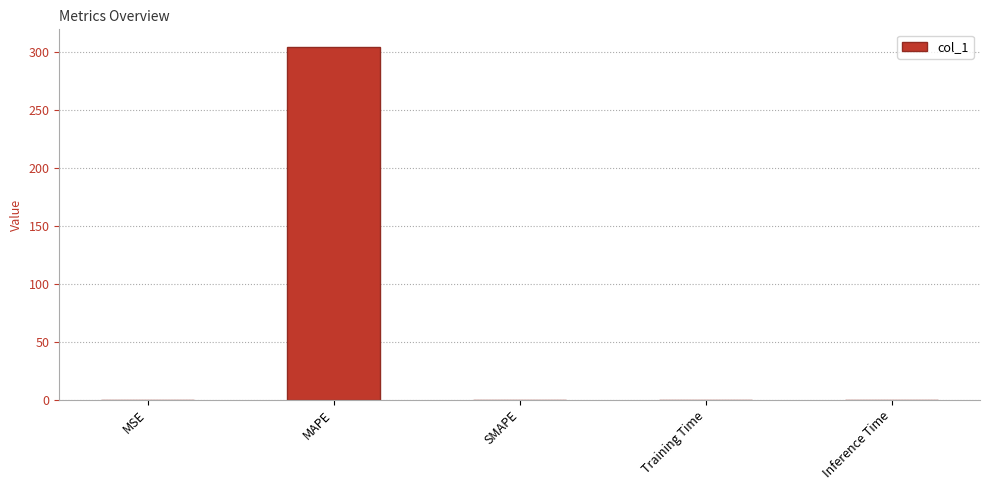

True or false: the data shows 304.6 at MAPE.

True